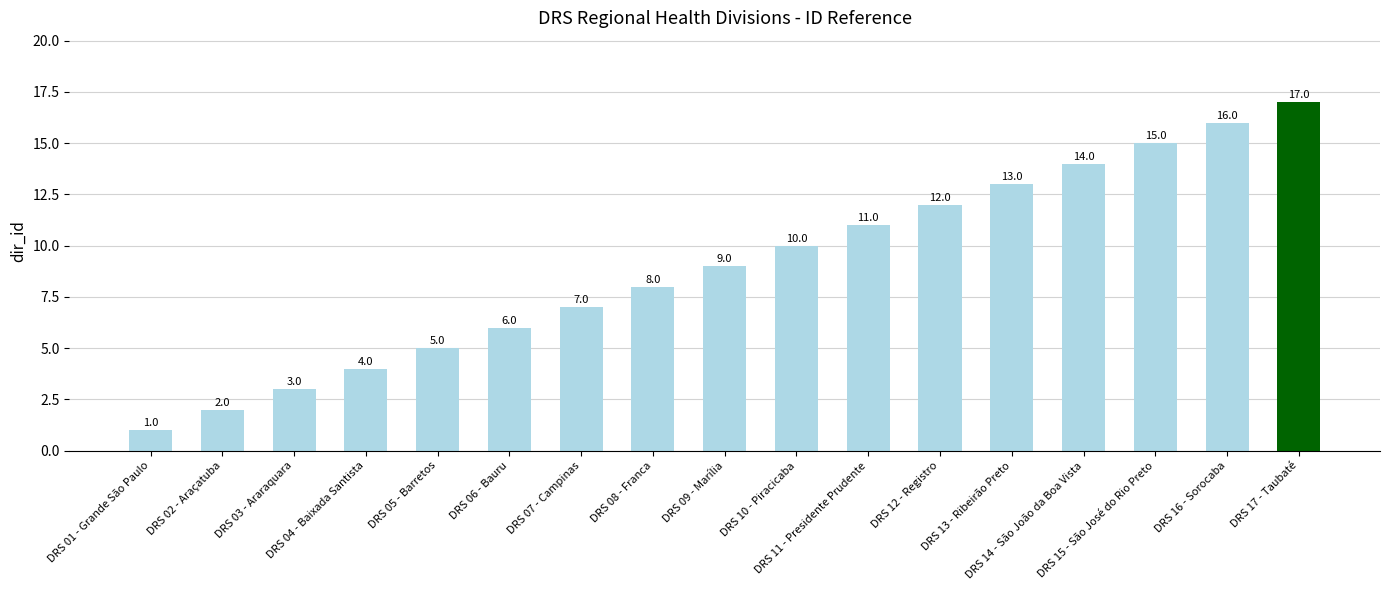

Count the number of categories in the chart.

17